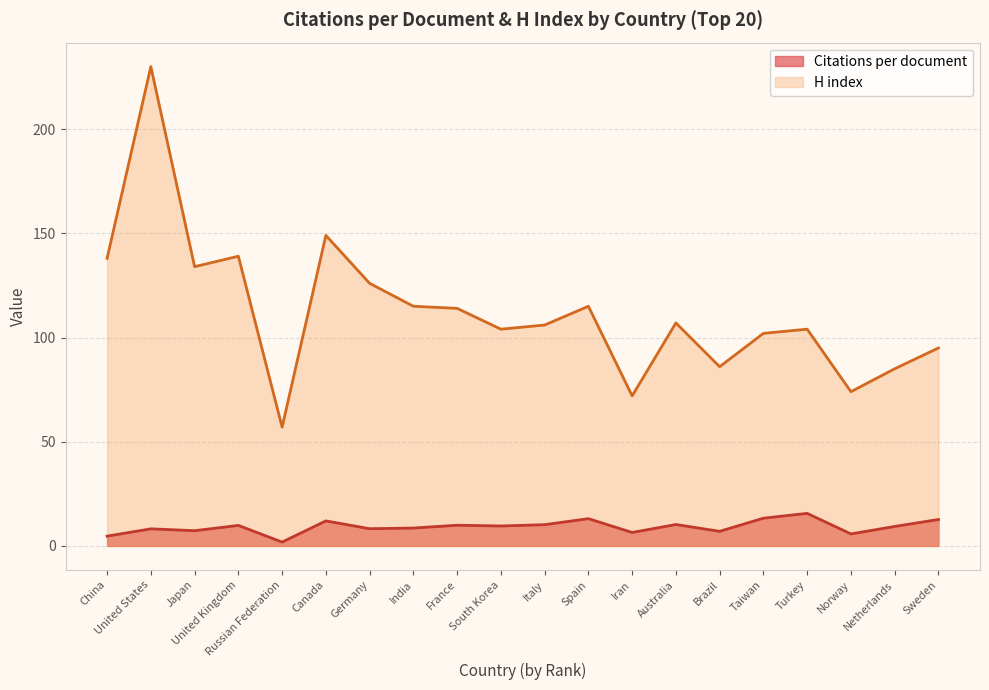

Is the value of H index at Norway greater than the value of Citations per document at Turkey?

Yes